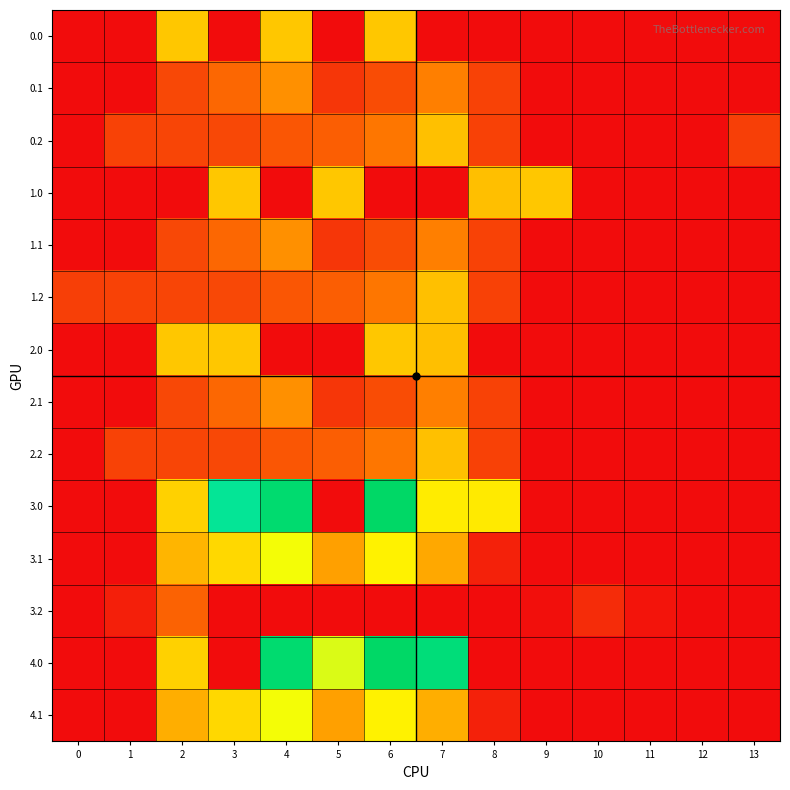

What is the total value across all series at 11?

17.8